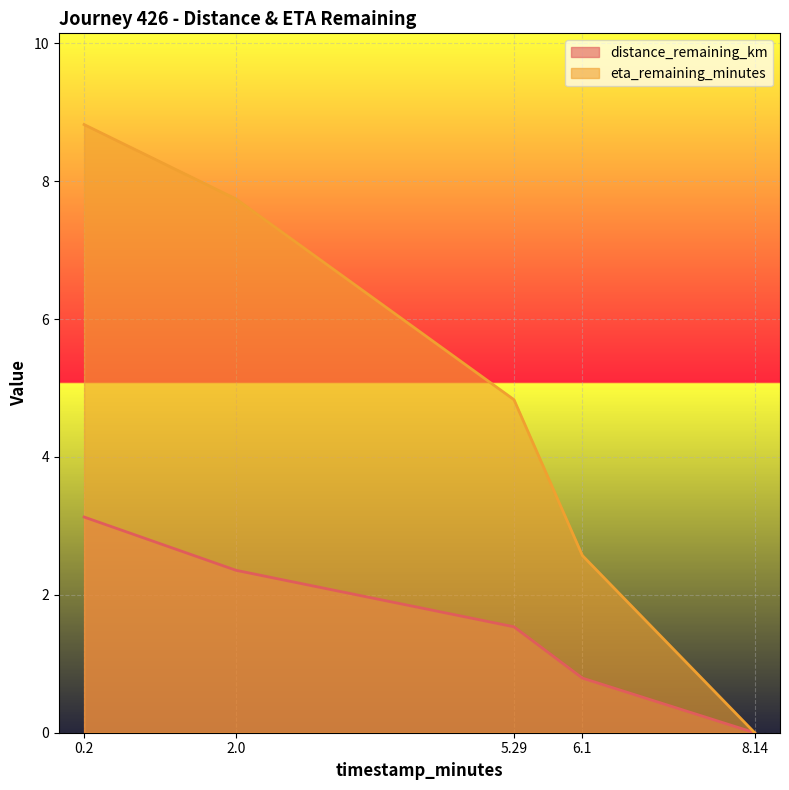

Where does the distance_remaining_km series first go above 1?

0.2